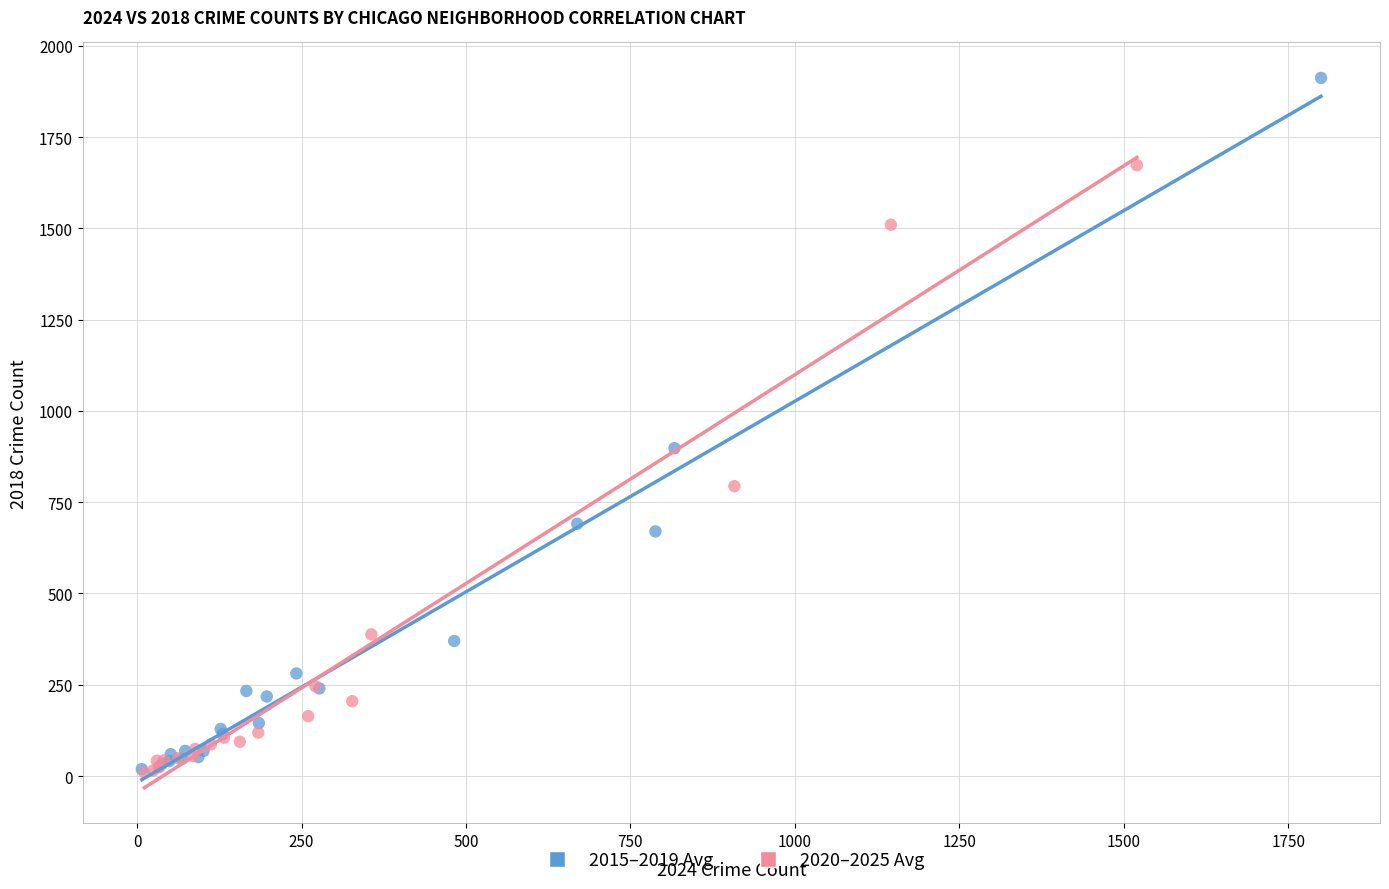

Which series has the widest spread of Y values?

2015–2019 Avg